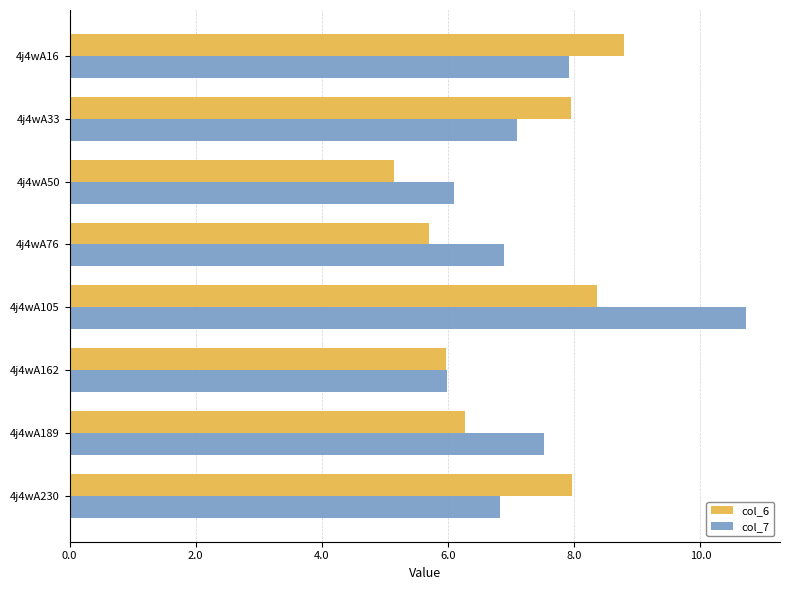

Between 4j4wA33 and 4j4wA189, which series saw the biggest shift?

col_6